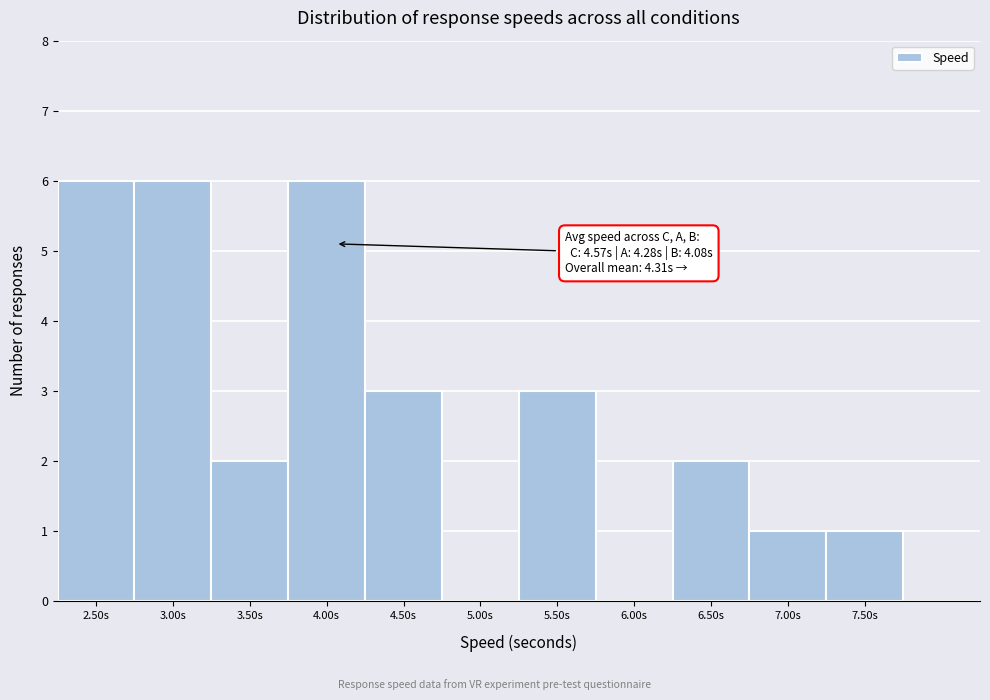

Reading right to left, what are all the values shown in this chart?

7.50s=1	7.00s=1	6.50s=2	6.00s=0	5.50s=3	5.00s=0	4.50s=3	4.00s=6	3.50s=2	3.00s=6	2.50s=6